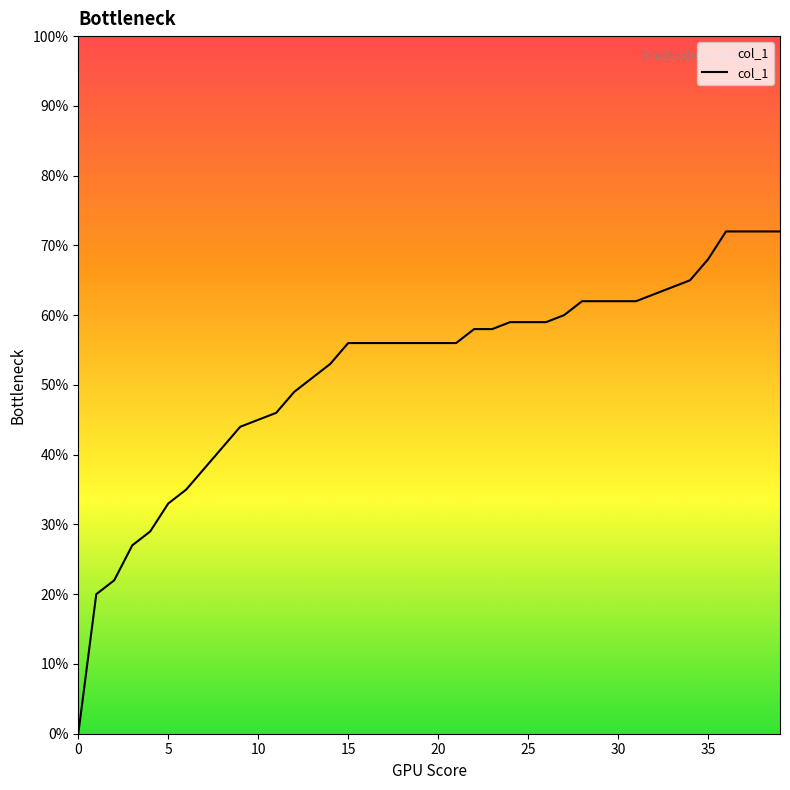

Reading right to left, transcribe all the data shown in this chart.

39=0.7	38=0.7	37=0.7	36=0.7	35=0.7	34=0.7	33=0.6	32=0.6	31=0.6	30=0.6	29=0.6	28=0.6	27=0.6	26=0.6	25=0.6	24=0.6	23=0.6	22=0.6	21=0.6	20=0.6	19=0.6	18=0.6	17=0.6	16=0.6	15=0.6	14=0.5	13=0.5	12=0.5	11=0.5	10=0.5	9=0.4	8=0.4	7=0.4	6=0.3	5=0.3	4=0.3	3=0.3	2=0.2	1=0.2	0=0.0